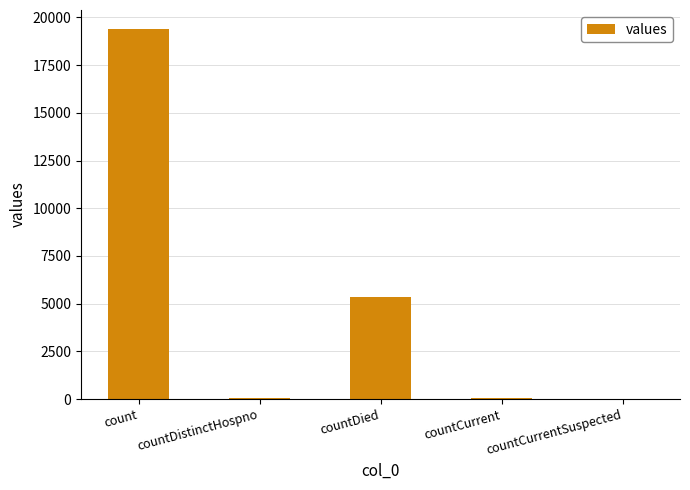

Count the number of data series in this chart.

1